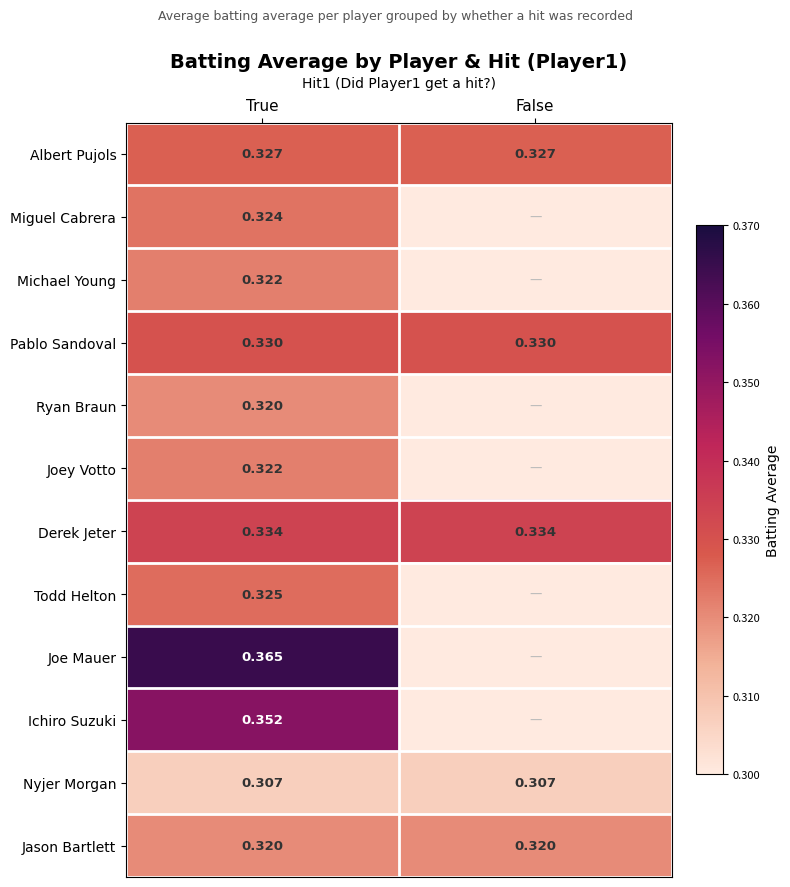

Rank the categories by Michael Young value from highest to lowest.

True, False